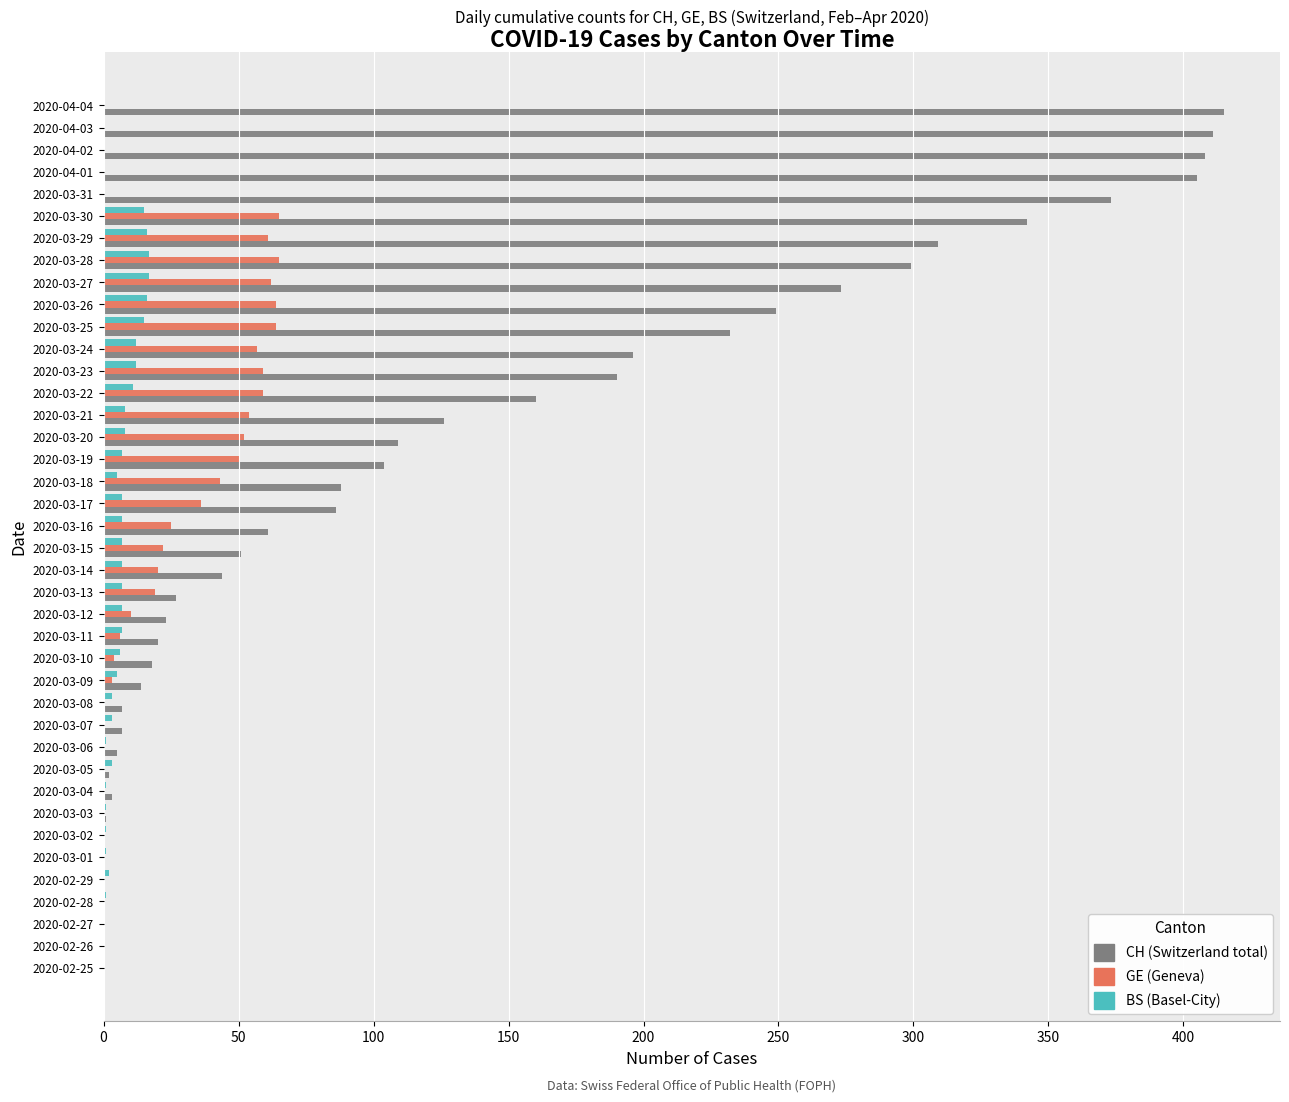

What is the greatest value displayed?

415